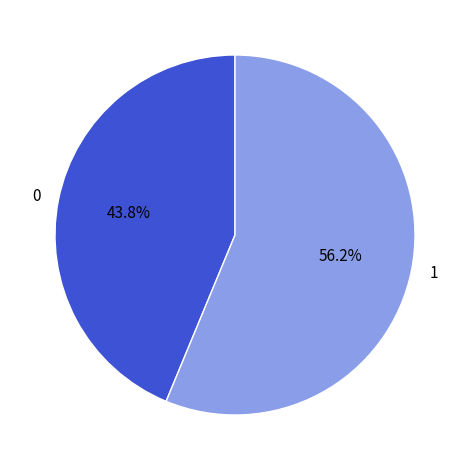

Rank the categories by value from highest to lowest.

1, 0